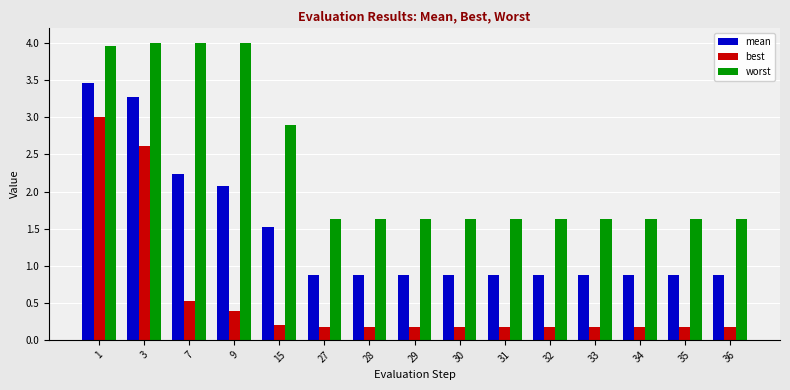

Reading right to left, list all the values displayed in this chart.

mean: 36=0.9	35=0.9	34=0.9	33=0.9	32=0.9	31=0.9	30=0.9	29=0.9	28=0.9	27=0.9	15=1.5	9=2.1	7=2.2	3=3.3	1=3.5
best: 36=0.2	35=0.2	34=0.2	33=0.2	32=0.2	31=0.2	30=0.2	29=0.2	28=0.2	27=0.2	15=0.2	9=0.4	7=0.5	3=2.6	1=3.0
worst: 36=1.6	35=1.6	34=1.6	33=1.6	32=1.6	31=1.6	30=1.6	29=1.6	28=1.6	27=1.6	15=2.9	9=4.0	7=4.0	3=4.0	1=4.0